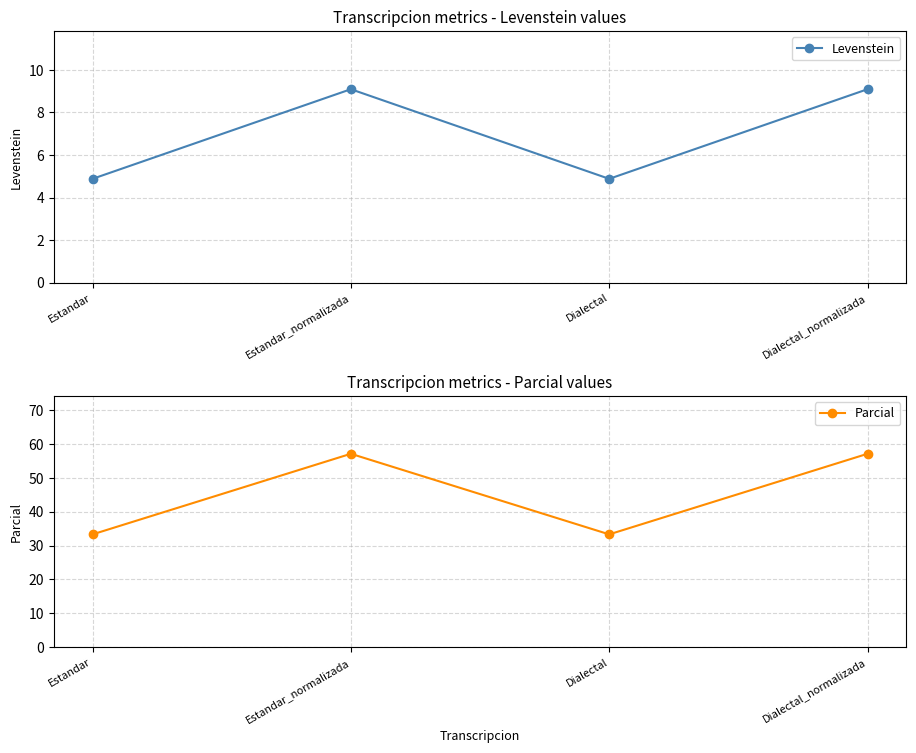

What is the value of the Parcial point at the 1st from the left?

33.3